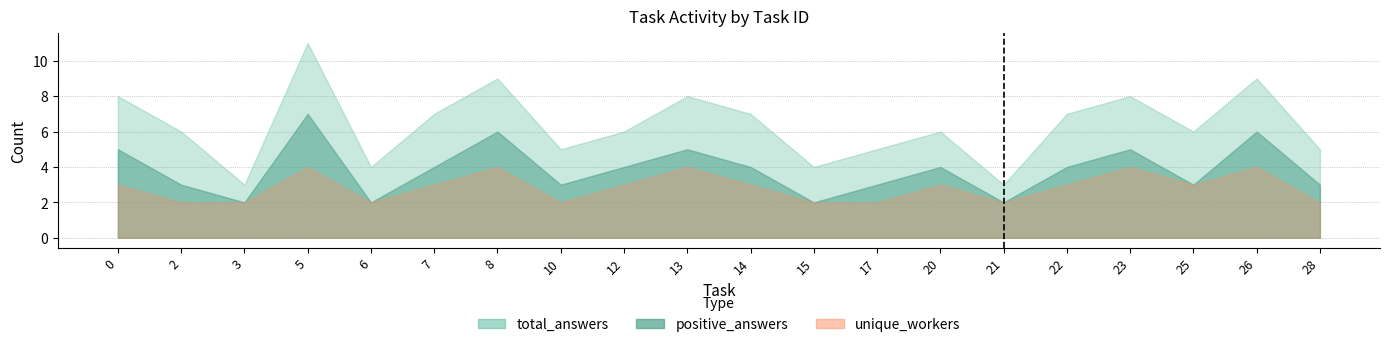

How many lines are shown in the chart?

3